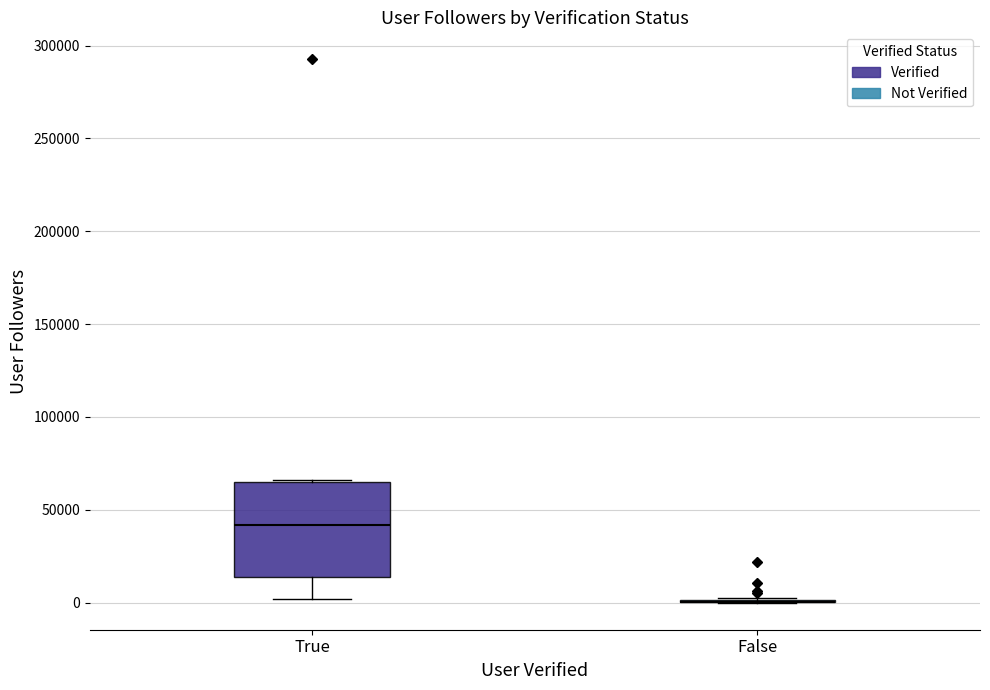

Which box is the tallest, from its lower edge to its upper edge?

True